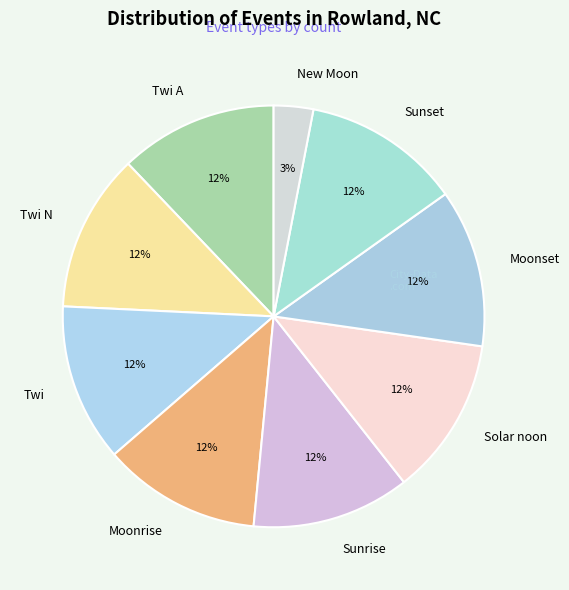

True or false: Moonrise accounts for 20% of the total.

False